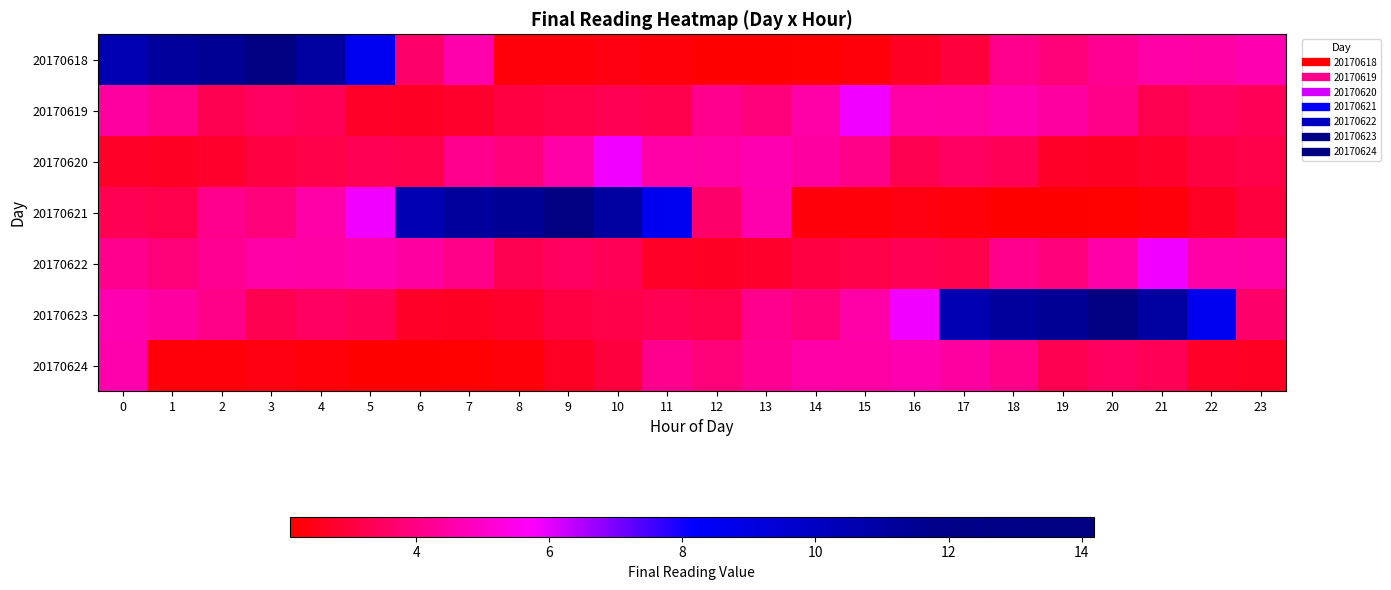

At which category is the sum across all series the highest?

20